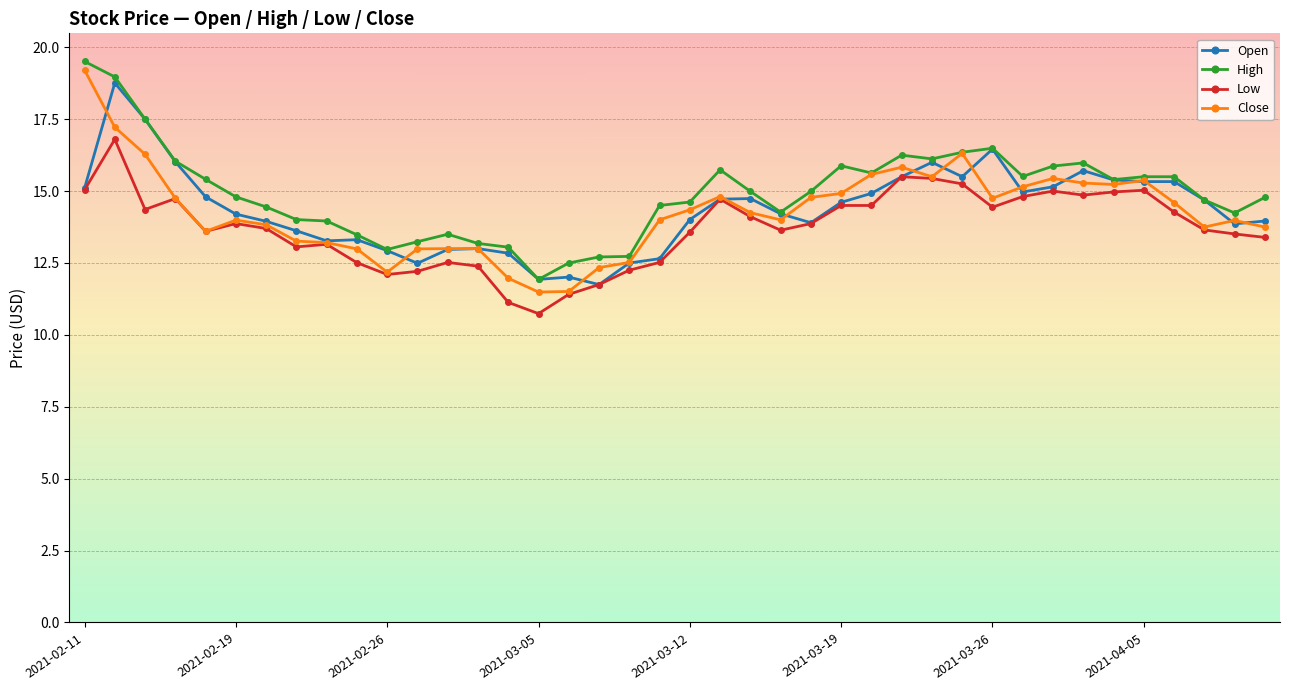

True or false: Low and High intersect in this chart.

False